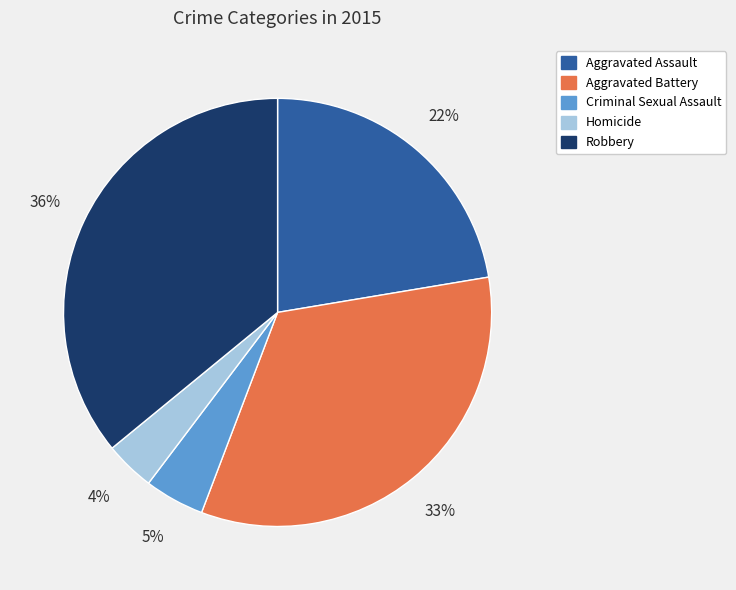

To the nearest percent, what is the difference between the largest and smallest slice percentages?

32%